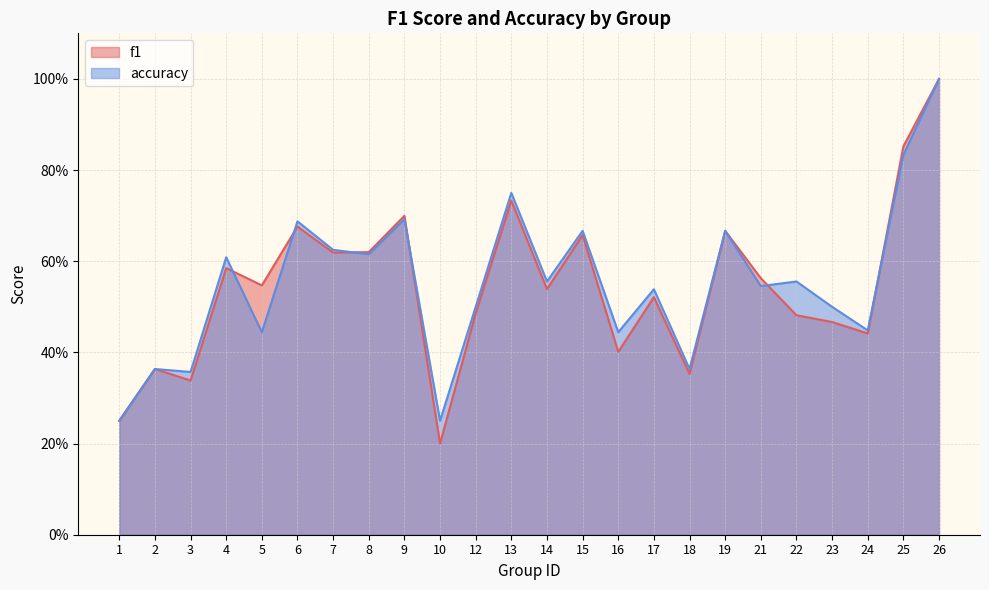

In f1, how many points are higher than both neighbors (excluding endpoints)?

8